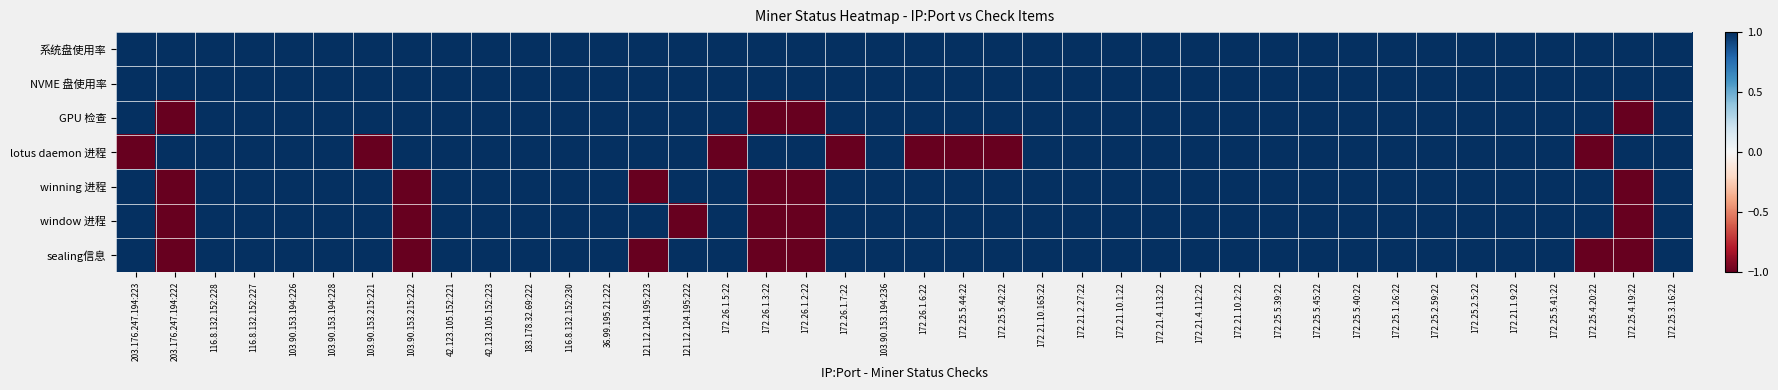

Reading left to right, what are all the values shown in this chart?

系统盘使用率: 203.176.247.194:223=1	203.176.247.194:222=1	116.8.132.152:228=1	116.8.132.152:227=1	103.90.153.194:226=1	103.90.153.194:228=1	103.90.153.215:221=1	103.90.153.215:222=1	42.123.105.152:221=1	42.123.105.152:223=1	183.178.32.69:222=1	116.8.132.152:230=1	36.99.195.21:222=1	121.12.124.195:223=1	121.12.124.195:222=1	172.26.1.5:22=1	172.26.1.3:22=1	172.26.1.2:22=1	172.26.1.7:22=1	103.90.153.194:236=1	172.26.1.6:22=1	172.25.5.44:22=1	172.25.5.42:22=1	172.21.10.165:22=1	172.21.2.27:22=1	172.21.10.1:22=1	172.21.4.113:22=1	172.21.4.112:22=1	172.21.10.2:22=1	172.25.5.39:22=1	172.25.5.45:22=1	172.25.5.40:22=1	172.25.1.26:22=1	172.25.2.59:22=1	172.25.2.5:22=1	172.21.1.9:22=1	172.25.5.41:22=1	172.25.4.20:22=1	172.25.4.19:22=1	172.25.3.16:22=1
NVME 盘使用率: 203.176.247.194:223=1	203.176.247.194:222=1	116.8.132.152:228=1	116.8.132.152:227=1	103.90.153.194:226=1	103.90.153.194:228=1	103.90.153.215:221=1	103.90.153.215:222=1	42.123.105.152:221=1	42.123.105.152:223=1	183.178.32.69:222=1	116.8.132.152:230=1	36.99.195.21:222=1	121.12.124.195:223=1	121.12.124.195:222=1	172.26.1.5:22=1	172.26.1.3:22=1	172.26.1.2:22=1	172.26.1.7:22=1	103.90.153.194:236=1	172.26.1.6:22=1	172.25.5.44:22=1	172.25.5.42:22=1	172.21.10.165:22=1	172.21.2.27:22=1	172.21.10.1:22=1	172.21.4.113:22=1	172.21.4.112:22=1	172.21.10.2:22=1	172.25.5.39:22=1	172.25.5.45:22=1	172.25.5.40:22=1	172.25.1.26:22=1	172.25.2.59:22=1	172.25.2.5:22=1	172.21.1.9:22=1	172.25.5.41:22=1	172.25.4.20:22=1	172.25.4.19:22=1	172.25.3.16:22=1
GPU 检查: 203.176.247.194:223=1	203.176.247.194:222=-1	116.8.132.152:228=1	116.8.132.152:227=1	103.90.153.194:226=1	103.90.153.194:228=1	103.90.153.215:221=1	103.90.153.215:222=1	42.123.105.152:221=1	42.123.105.152:223=1	183.178.32.69:222=1	116.8.132.152:230=1	36.99.195.21:222=1	121.12.124.195:223=1	121.12.124.195:222=1	172.26.1.5:22=1	172.26.1.3:22=-1	172.26.1.2:22=-1	172.26.1.7:22=1	103.90.153.194:236=1	172.26.1.6:22=1	172.25.5.44:22=1	172.25.5.42:22=1	172.21.10.165:22=1	172.21.2.27:22=1	172.21.10.1:22=1	172.21.4.113:22=1	172.21.4.112:22=1	172.21.10.2:22=1	172.25.5.39:22=1	172.25.5.45:22=1	172.25.5.40:22=1	172.25.1.26:22=1	172.25.2.59:22=1	172.25.2.5:22=1	172.21.1.9:22=1	172.25.5.41:22=1	172.25.4.20:22=1	172.25.4.19:22=-1	172.25.3.16:22=1
lotus daemon 进程: 203.176.247.194:223=-1	203.176.247.194:222=1	116.8.132.152:228=1	116.8.132.152:227=1	103.90.153.194:226=1	103.90.153.194:228=1	103.90.153.215:221=-1	103.90.153.215:222=1	42.123.105.152:221=1	42.123.105.152:223=1	183.178.32.69:222=1	116.8.132.152:230=1	36.99.195.21:222=1	121.12.124.195:223=1	121.12.124.195:222=1	172.26.1.5:22=-1	172.26.1.3:22=1	172.26.1.2:22=1	172.26.1.7:22=-1	103.90.153.194:236=1	172.26.1.6:22=-1	172.25.5.44:22=-1	172.25.5.42:22=-1	172.21.10.165:22=1	172.21.2.27:22=1	172.21.10.1:22=1	172.21.4.113:22=1	172.21.4.112:22=1	172.21.10.2:22=1	172.25.5.39:22=1	172.25.5.45:22=1	172.25.5.40:22=1	172.25.1.26:22=1	172.25.2.59:22=1	172.25.2.5:22=1	172.21.1.9:22=1	172.25.5.41:22=1	172.25.4.20:22=-1	172.25.4.19:22=1	172.25.3.16:22=1
winning 进程: 203.176.247.194:223=1	203.176.247.194:222=-1	116.8.132.152:228=1	116.8.132.152:227=1	103.90.153.194:226=1	103.90.153.194:228=1	103.90.153.215:221=1	103.90.153.215:222=-1	42.123.105.152:221=1	42.123.105.152:223=1	183.178.32.69:222=1	116.8.132.152:230=1	36.99.195.21:222=1	121.12.124.195:223=-1	121.12.124.195:222=1	172.26.1.5:22=1	172.26.1.3:22=-1	172.26.1.2:22=-1	172.26.1.7:22=1	103.90.153.194:236=1	172.26.1.6:22=1	172.25.5.44:22=1	172.25.5.42:22=1	172.21.10.165:22=1	172.21.2.27:22=1	172.21.10.1:22=1	172.21.4.113:22=1	172.21.4.112:22=1	172.21.10.2:22=1	172.25.5.39:22=1	172.25.5.45:22=1	172.25.5.40:22=1	172.25.1.26:22=1	172.25.2.59:22=1	172.25.2.5:22=1	172.21.1.9:22=1	172.25.5.41:22=1	172.25.4.20:22=1	172.25.4.19:22=-1	172.25.3.16:22=1
window 进程: 203.176.247.194:223=1	203.176.247.194:222=-1	116.8.132.152:228=1	116.8.132.152:227=1	103.90.153.194:226=1	103.90.153.194:228=1	103.90.153.215:221=1	103.90.153.215:222=-1	42.123.105.152:221=1	42.123.105.152:223=1	183.178.32.69:222=1	116.8.132.152:230=1	36.99.195.21:222=1	121.12.124.195:223=1	121.12.124.195:222=-1	172.26.1.5:22=1	172.26.1.3:22=-1	172.26.1.2:22=-1	172.26.1.7:22=1	103.90.153.194:236=1	172.26.1.6:22=1	172.25.5.44:22=1	172.25.5.42:22=1	172.21.10.165:22=1	172.21.2.27:22=1	172.21.10.1:22=1	172.21.4.113:22=1	172.21.4.112:22=1	172.21.10.2:22=1	172.25.5.39:22=1	172.25.5.45:22=1	172.25.5.40:22=1	172.25.1.26:22=1	172.25.2.59:22=1	172.25.2.5:22=1	172.21.1.9:22=1	172.25.5.41:22=1	172.25.4.20:22=1	172.25.4.19:22=-1	172.25.3.16:22=1
sealing信息: 203.176.247.194:223=1	203.176.247.194:222=-1	116.8.132.152:228=1	116.8.132.152:227=1	103.90.153.194:226=1	103.90.153.194:228=1	103.90.153.215:221=1	103.90.153.215:222=-1	42.123.105.152:221=1	42.123.105.152:223=1	183.178.32.69:222=1	116.8.132.152:230=1	36.99.195.21:222=1	121.12.124.195:223=-1	121.12.124.195:222=1	172.26.1.5:22=1	172.26.1.3:22=-1	172.26.1.2:22=-1	172.26.1.7:22=1	103.90.153.194:236=1	172.26.1.6:22=1	172.25.5.44:22=1	172.25.5.42:22=1	172.21.10.165:22=1	172.21.2.27:22=1	172.21.10.1:22=1	172.21.4.113:22=1	172.21.4.112:22=1	172.21.10.2:22=1	172.25.5.39:22=1	172.25.5.45:22=1	172.25.5.40:22=1	172.25.1.26:22=1	172.25.2.59:22=1	172.25.2.5:22=1	172.21.1.9:22=1	172.25.5.41:22=1	172.25.4.20:22=-1	172.25.4.19:22=-1	172.25.3.16:22=1